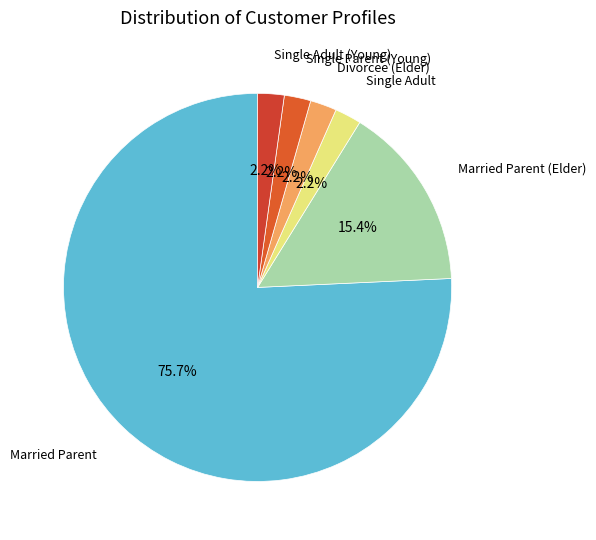

Is there a majority slice in this chart?

Yes